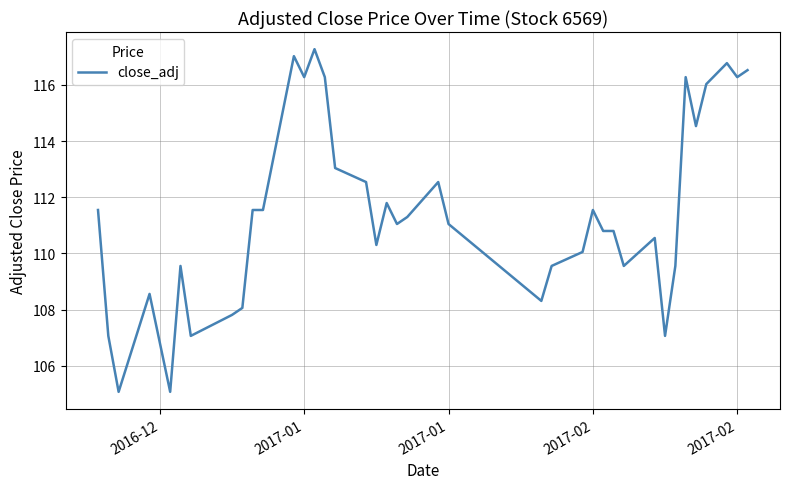

What is the maximum value shown in the chart?

117.3